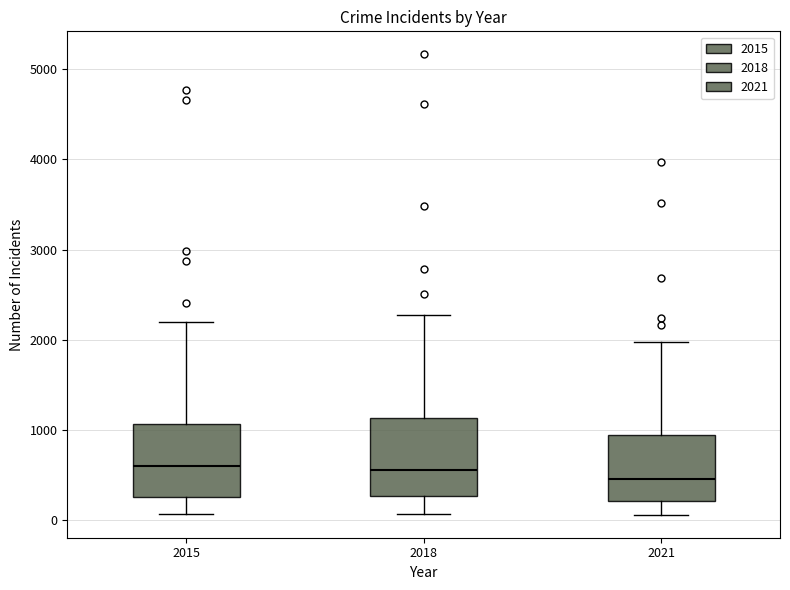

Reading left to right, transcribe this box plot: for each box, give where its median line is, the range the box spans, and where its two whiskers end, as read against the y-axis. The values are not printed on the chart, so give them approximately, as read against the axis.

2015: median 600, box 300 to 1100, whiskers 100 to 2200
2018: median 600, box 300 to 1100, whiskers 100 to 2300
2021: median 500, box 200 to 900, whiskers 100 to 2000